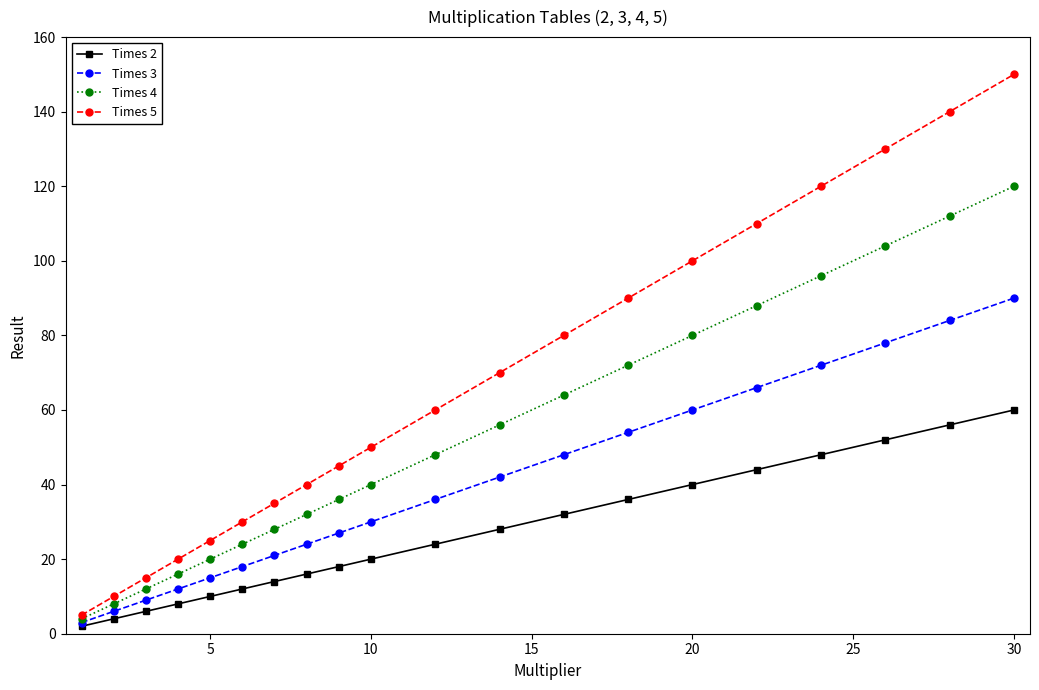

What is the difference between the maximum and second lowest values in the Times 5 series?

140